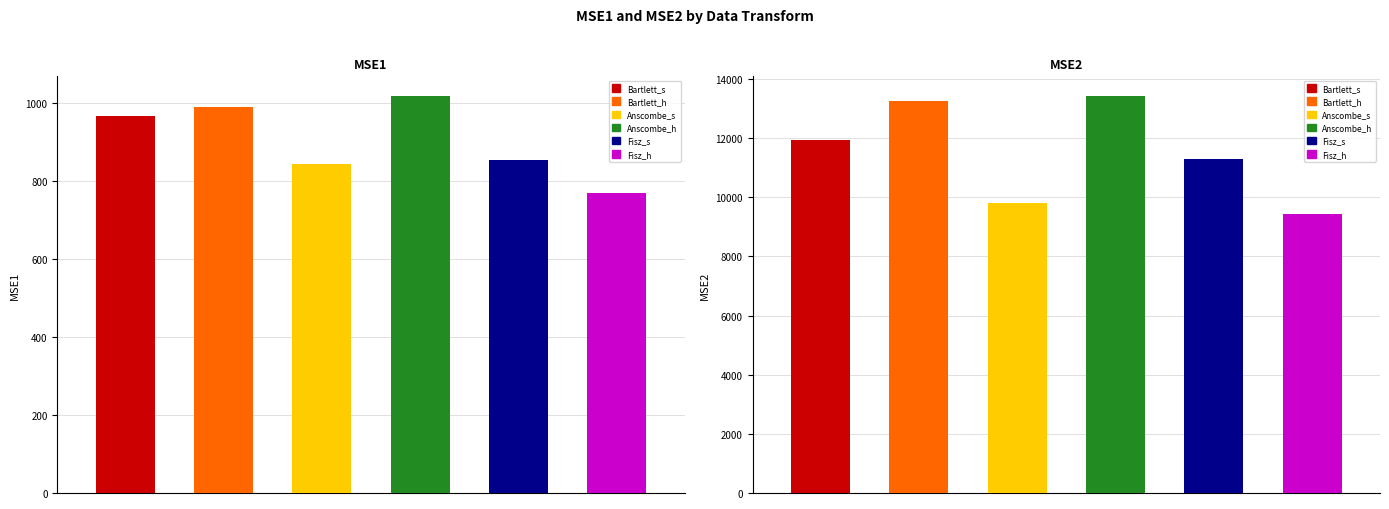

Are the bars grouped side by side (vs. stacked)?

Yes